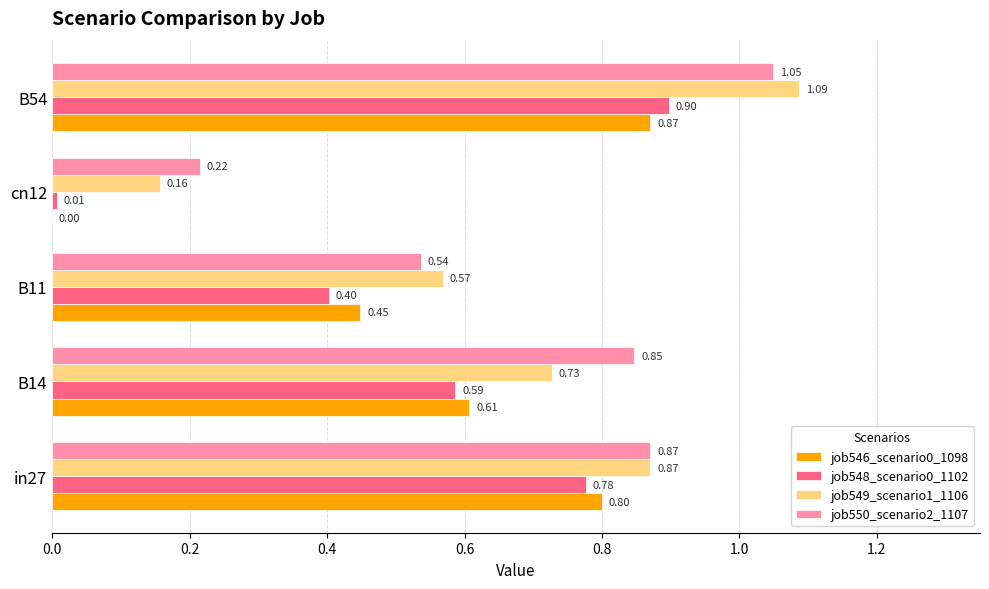

Which series has the largest total across all categories?

job550_scenario2_1107